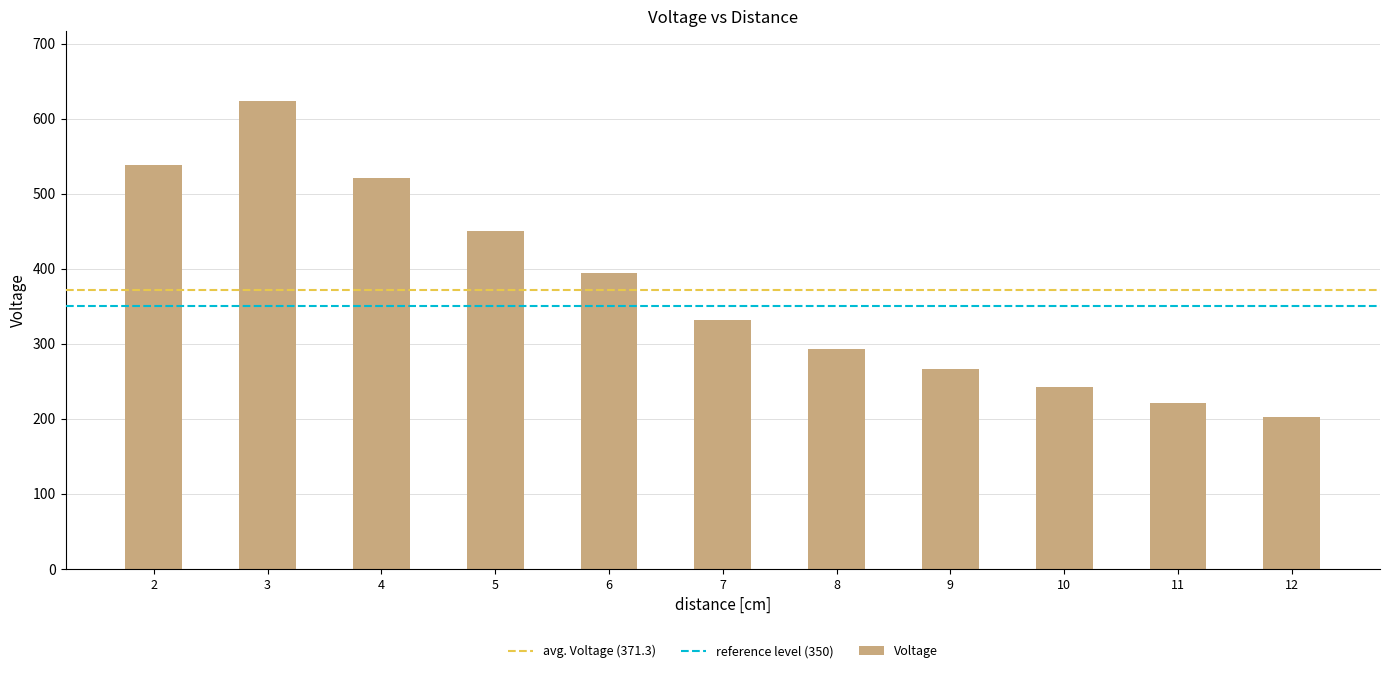

Reading left to right, list all the values displayed in this chart.

2=538	3=623	4=521	5=451	6=395	7=332	8=293	9=266	10=242	11=221	12=202